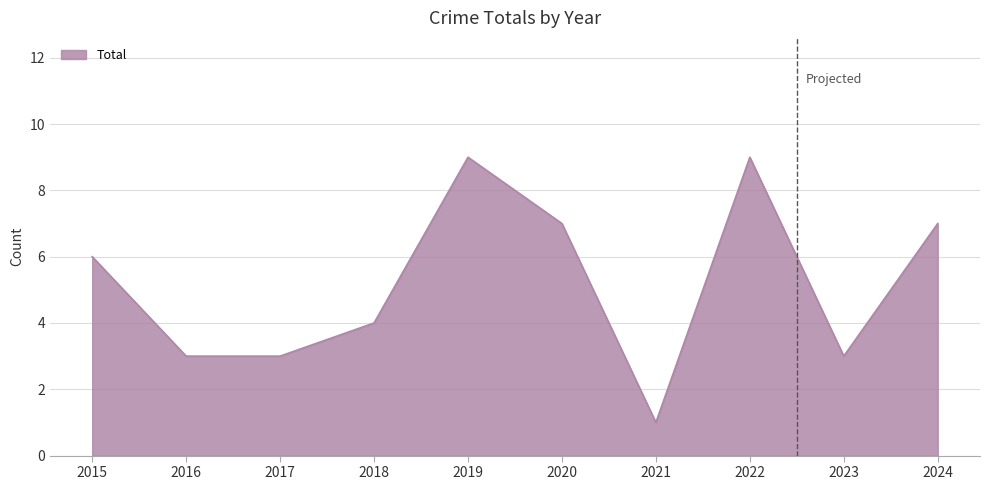

The chart shows a value of 2 at 2022. True or false?

False